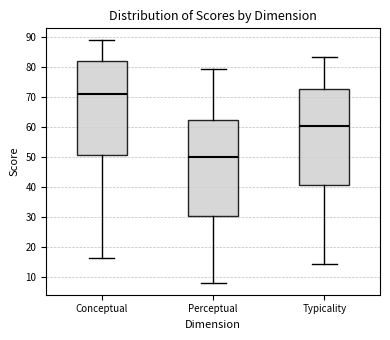

Where is the lower edge of the box for Typicality on the y-axis? The values are not printed on the chart, so give them approximately, as read against the axis.

41